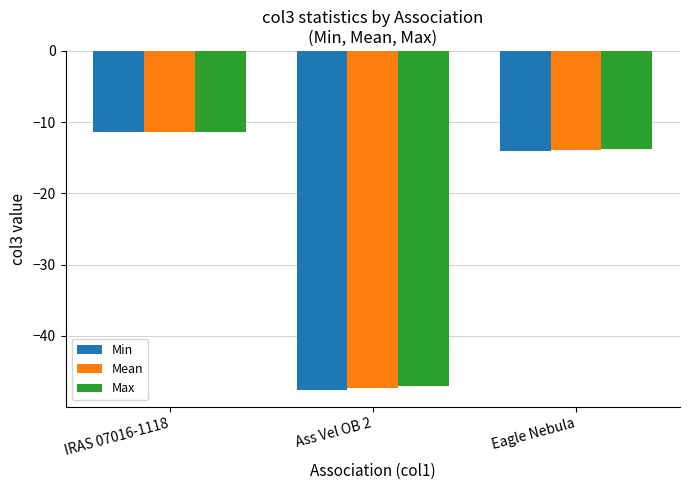

What is the label of the 3rd bar from the right?

IRAS 07016-1118